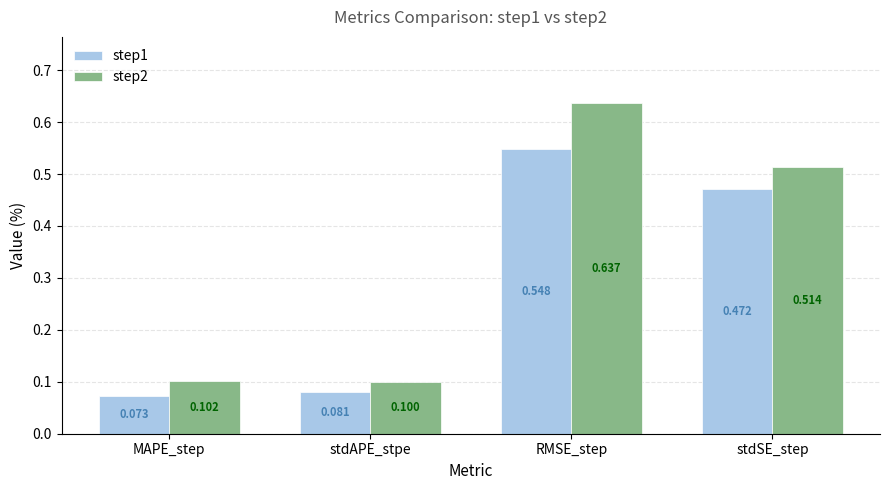

What is the label of the 2nd bar from the right?

RMSE_step